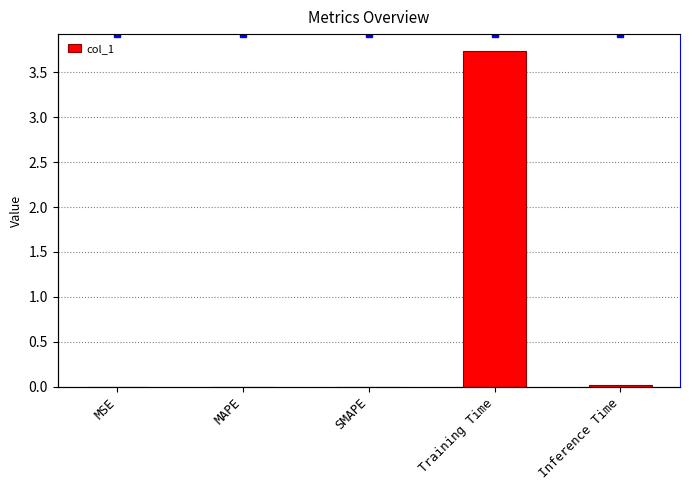

True or false: the data shows 0.0 at MAPE.

True